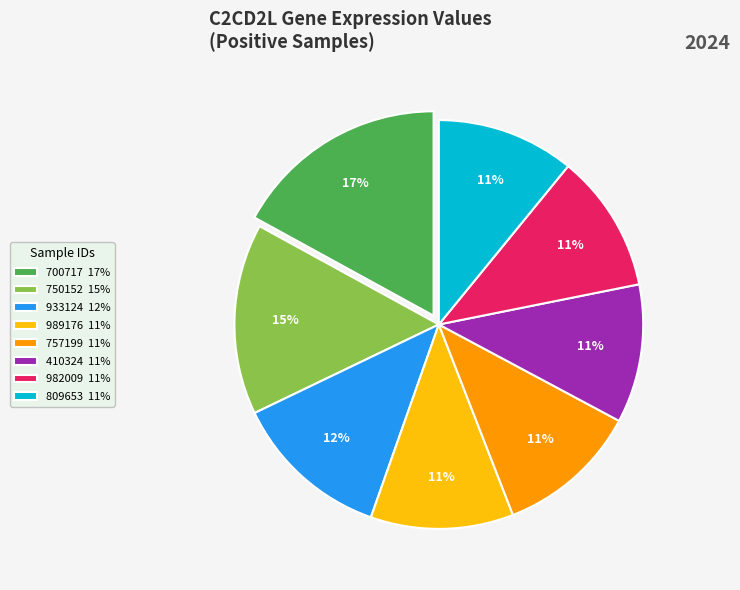

What is the largest slice in the pie chart?

700717 17%